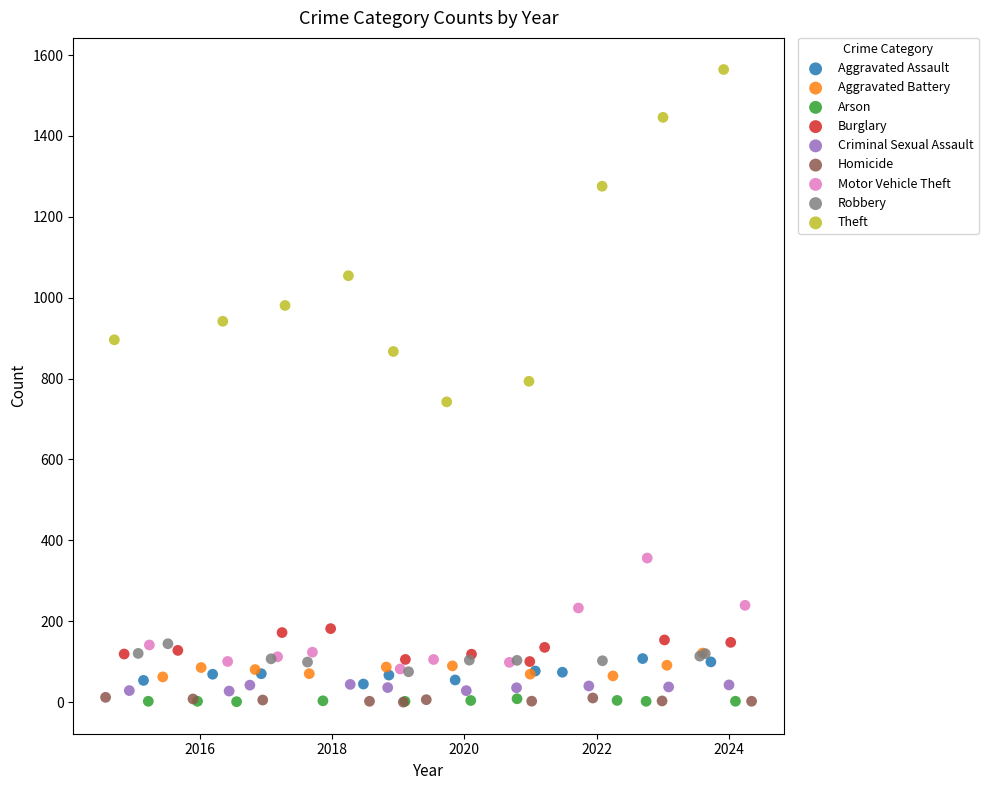

Which series reaches the maximum Y coordinate?

Theft